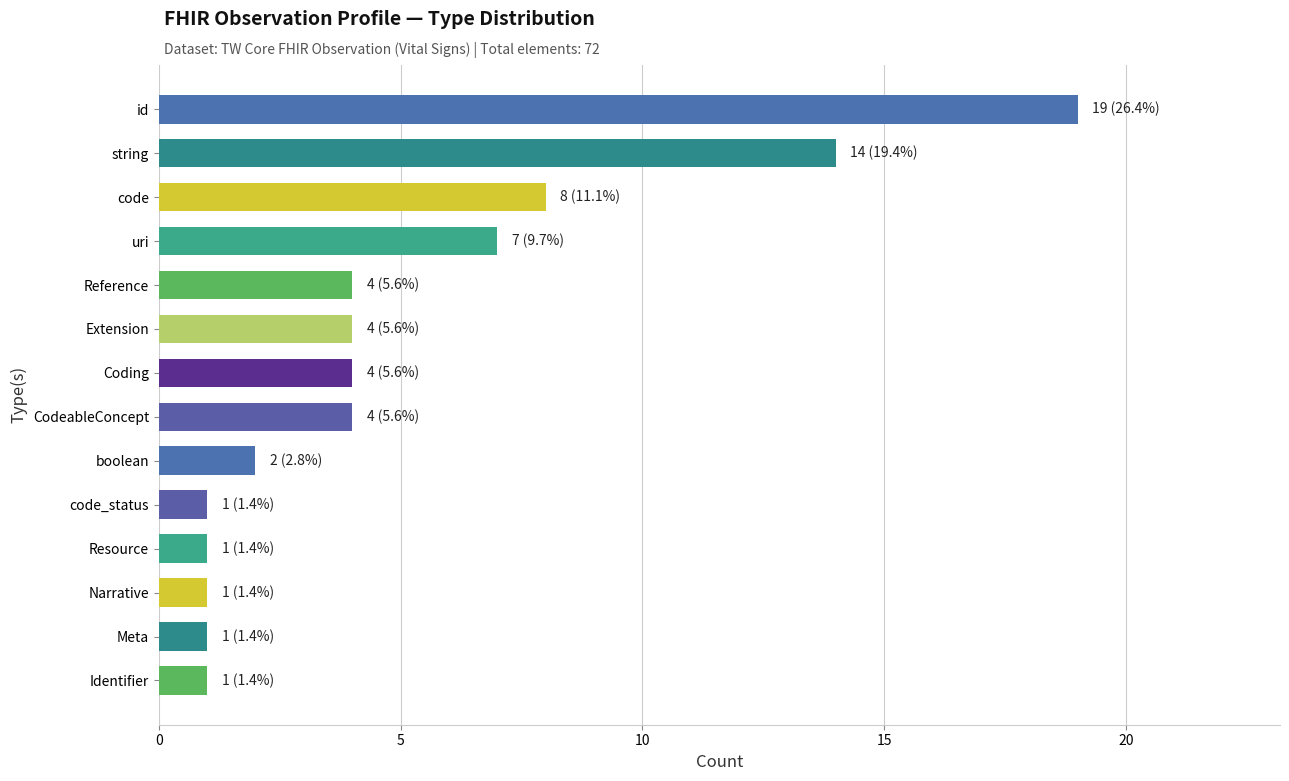

The value at CodeableConcept is 4. True or false?

True